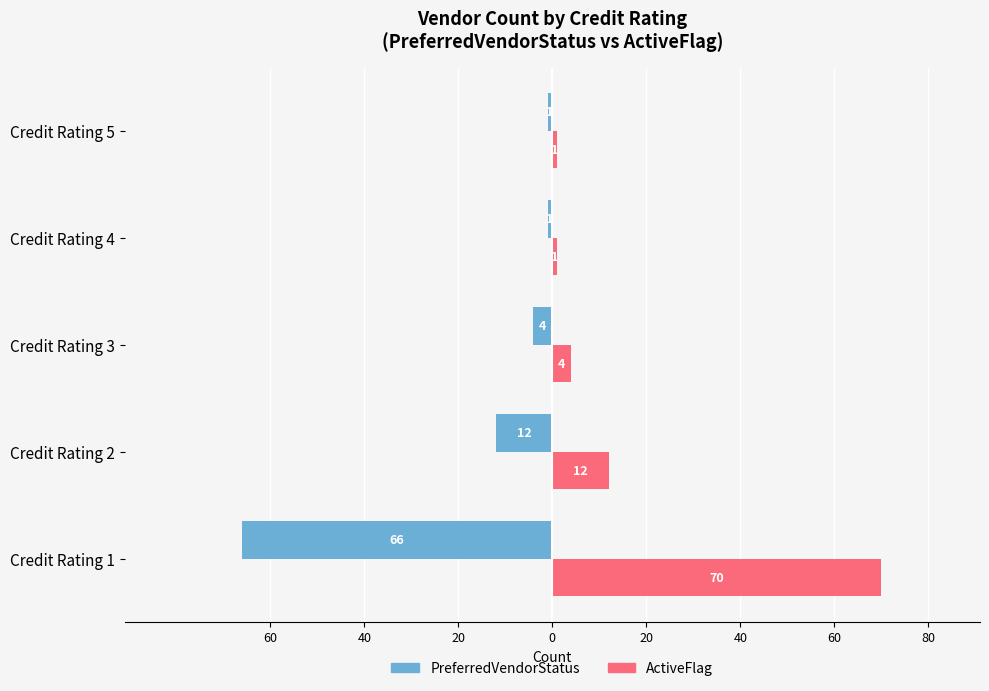

What are all the series names shown in the legend?

PreferredVendorStatus, ActiveFlag